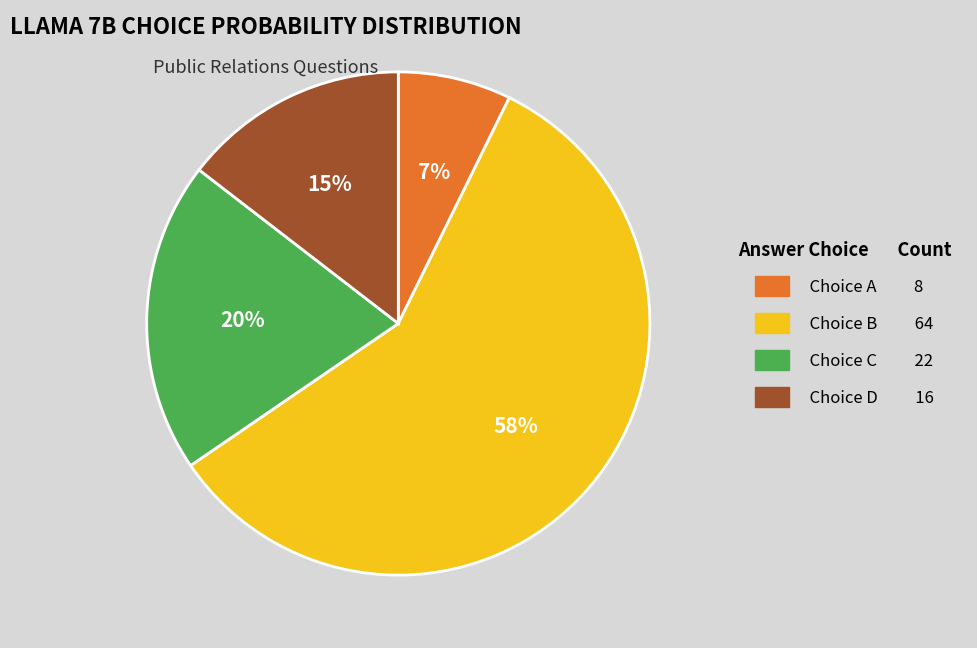

To the nearest percent, what is the average slice percentage?

25%